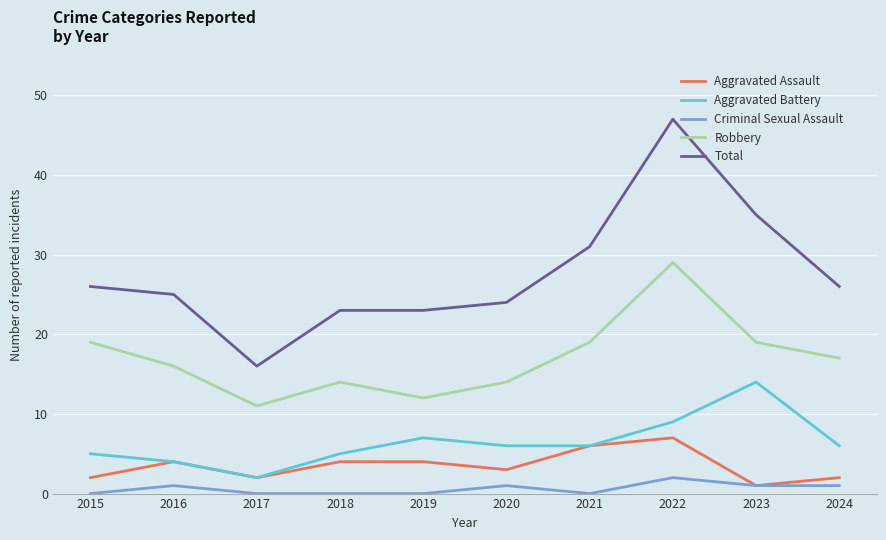

Which series has the widest spread of values?

Total